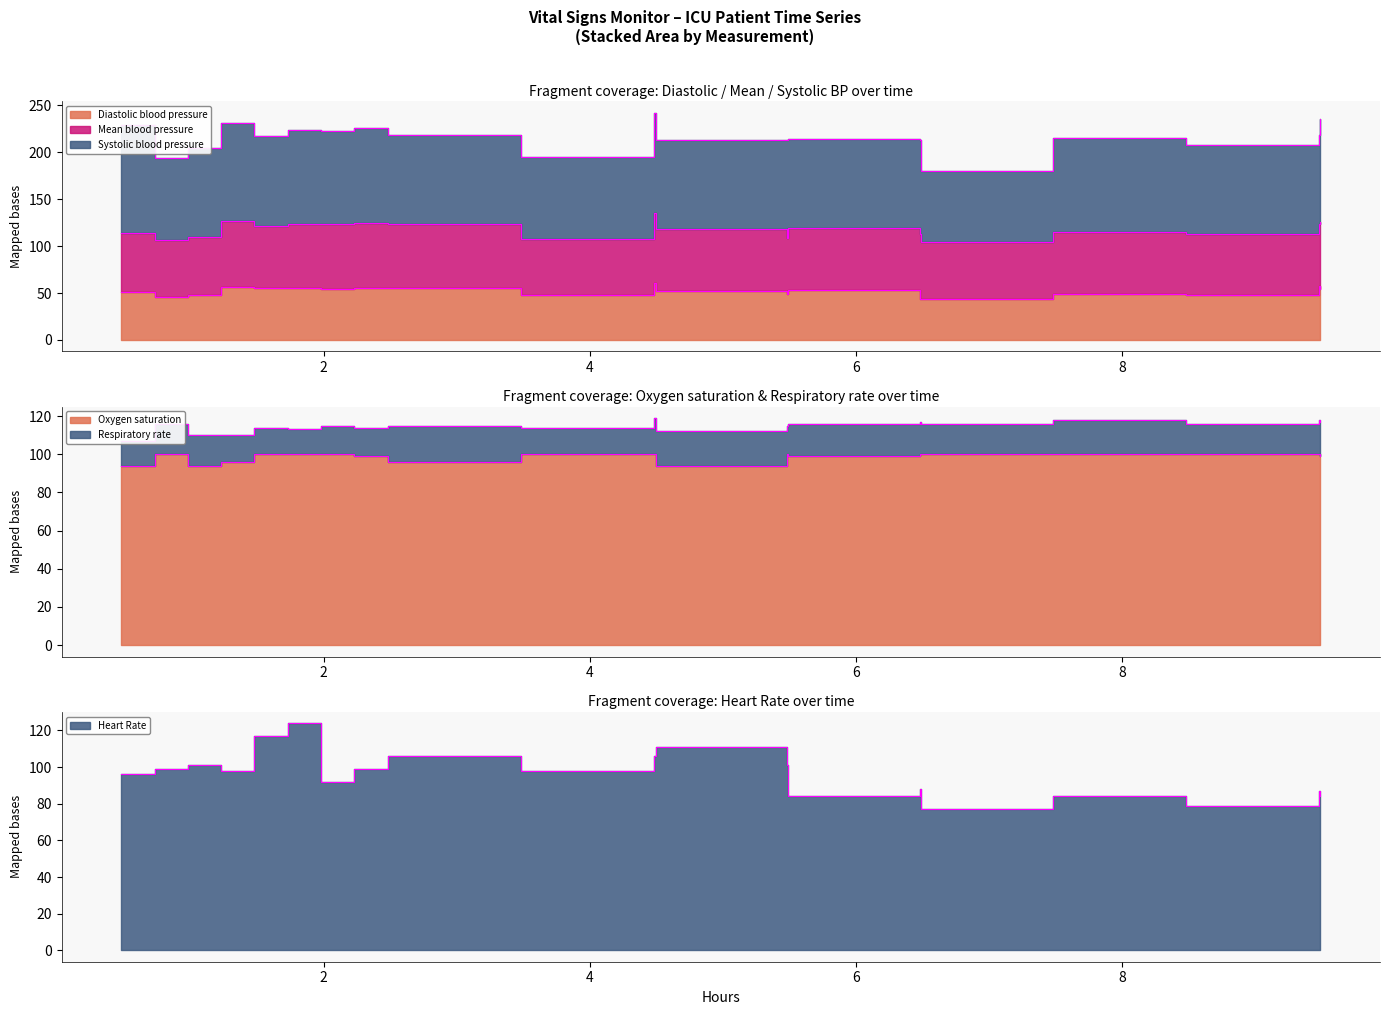

What is the minimum value for Heart Rate?

77